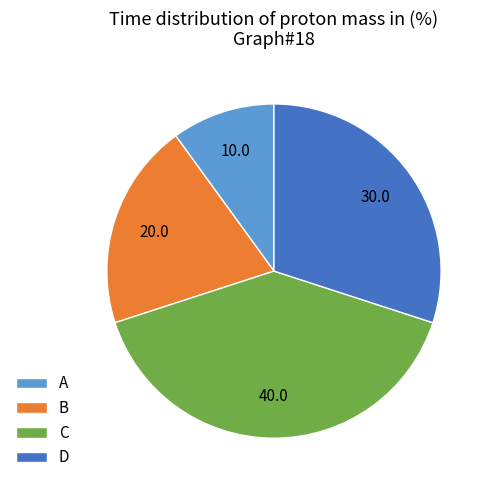

Which has a higher value, C or D?

C